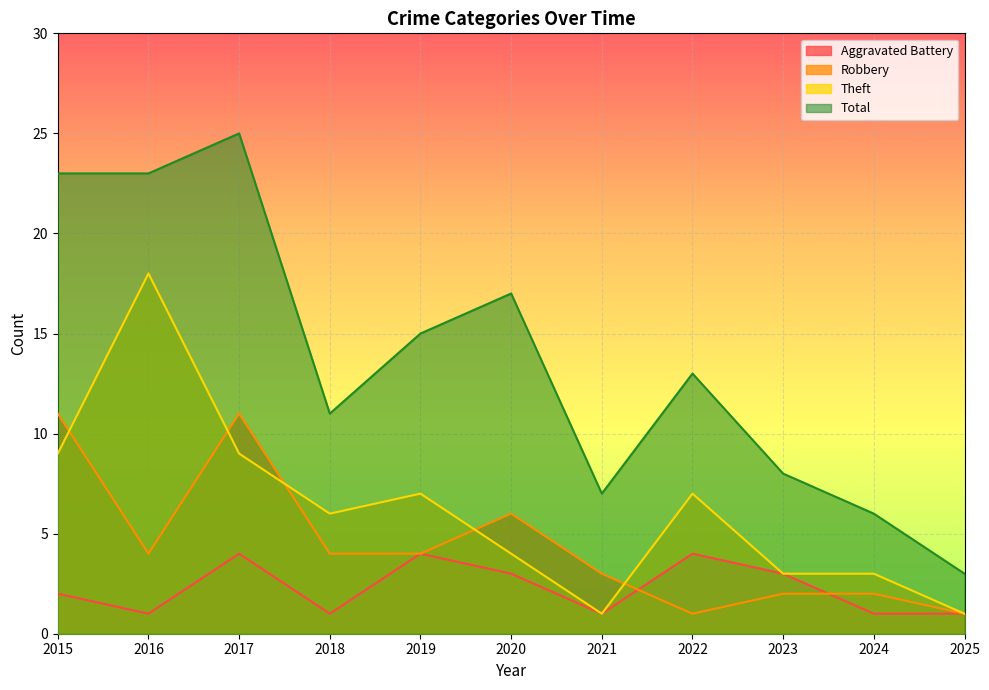

What is the value of the Total point at the 11th from the left?

3